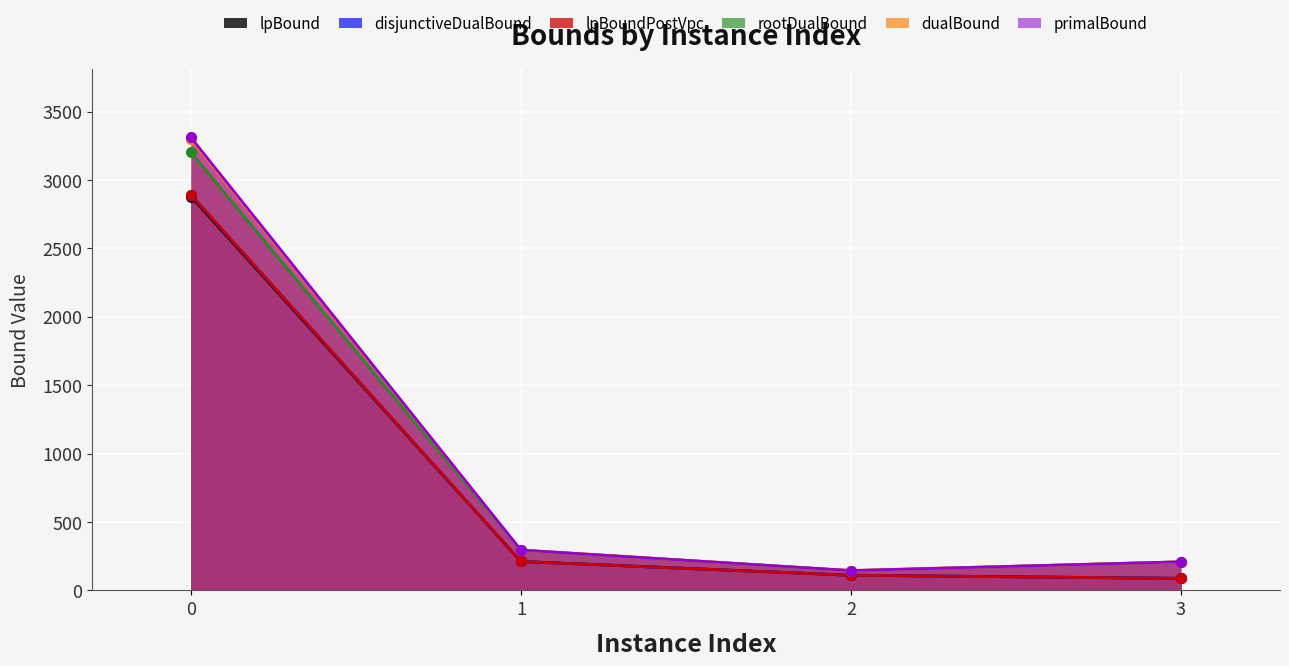

How many data points in dualBound are less than 294?

2